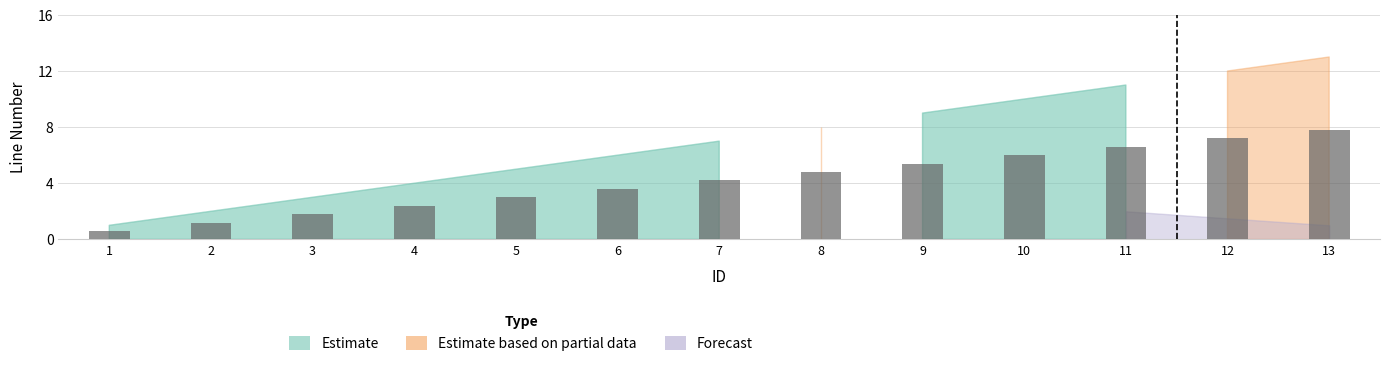

Between 7 and 4, which is larger?

7